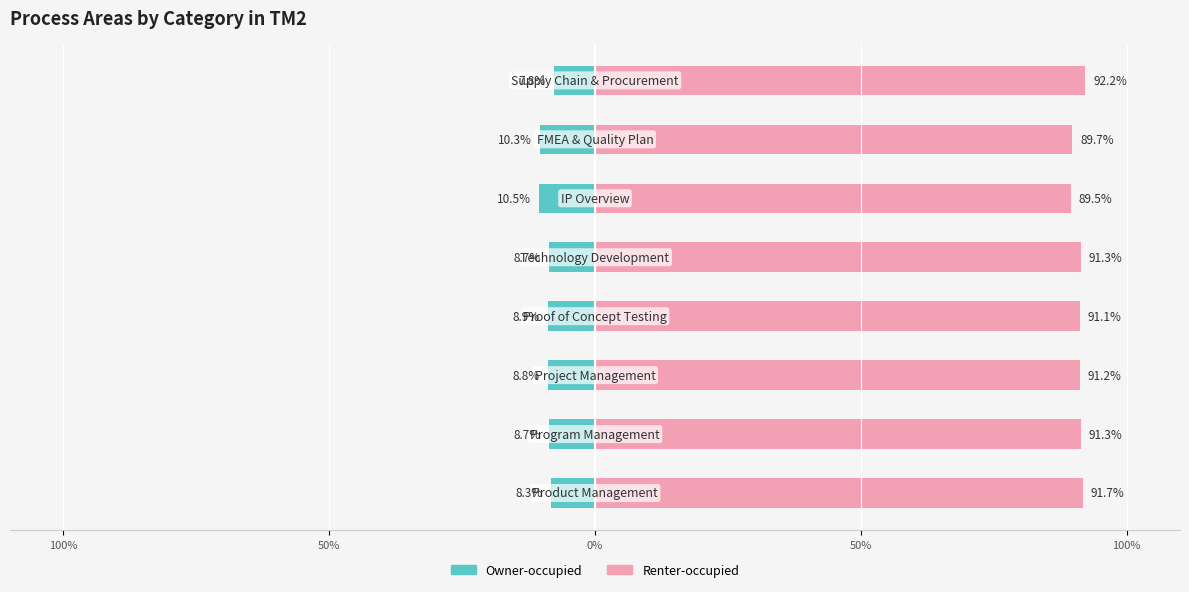

How many bars are there in total?

16